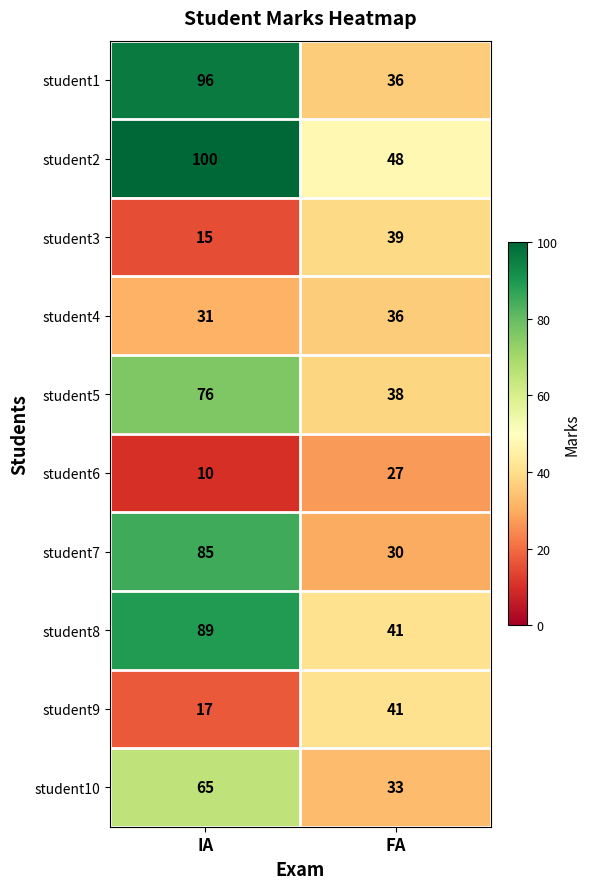

Which series has the largest total across all categories?

student2